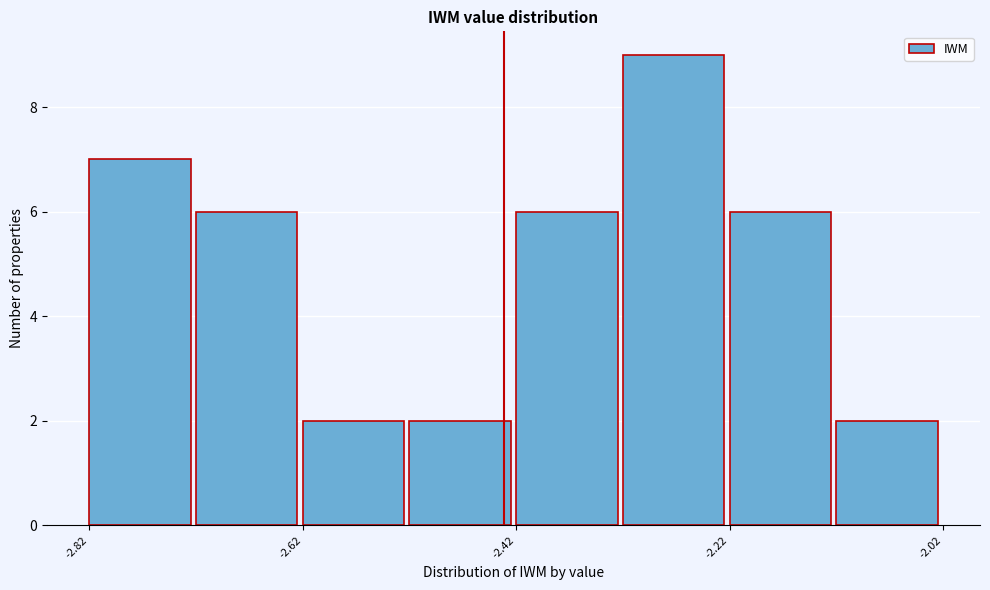

What is the height of the bar covering -2.22 to -2.12 on the x-axis? Neither the bar edges nor the heights are printed on the chart, so give them approximately, as read against the axes.

6